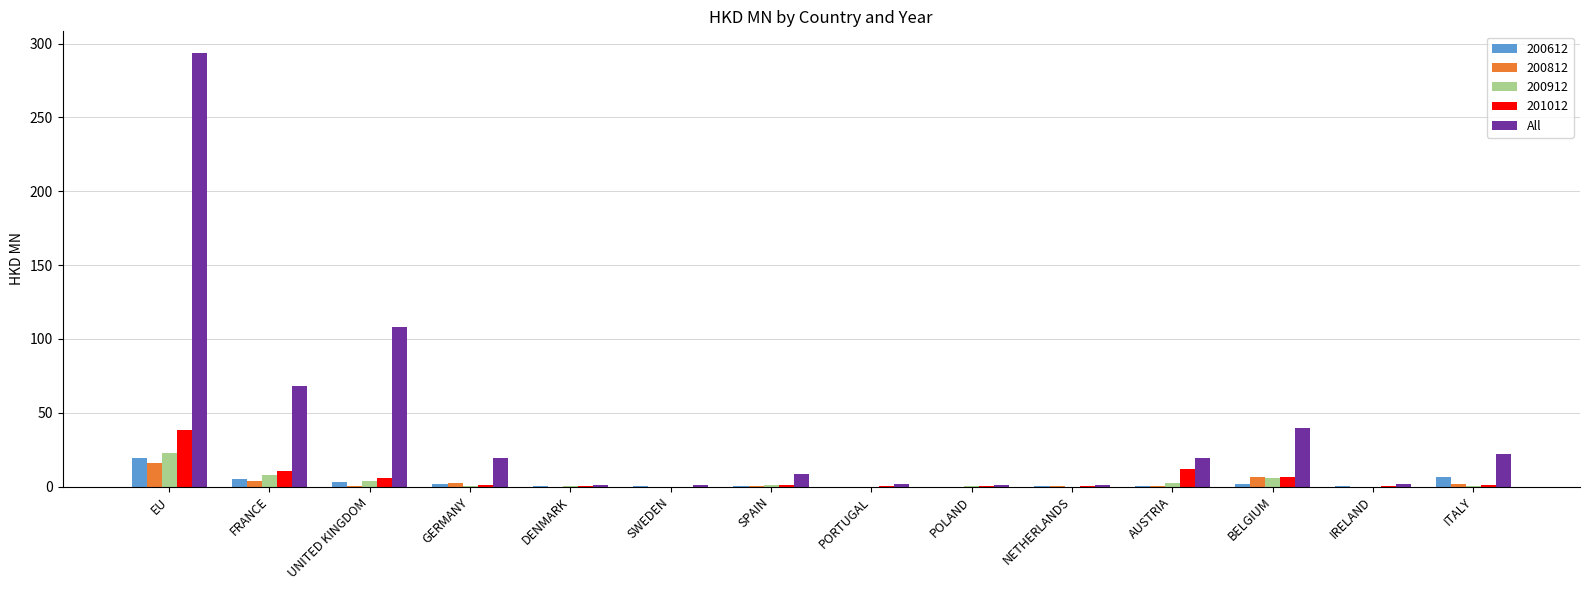

What is the sum of all 200612 values?

38.5